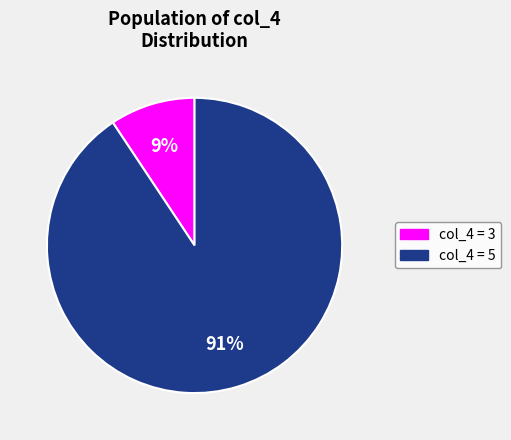

Is there any slice that represents more than half of the pie?

Yes